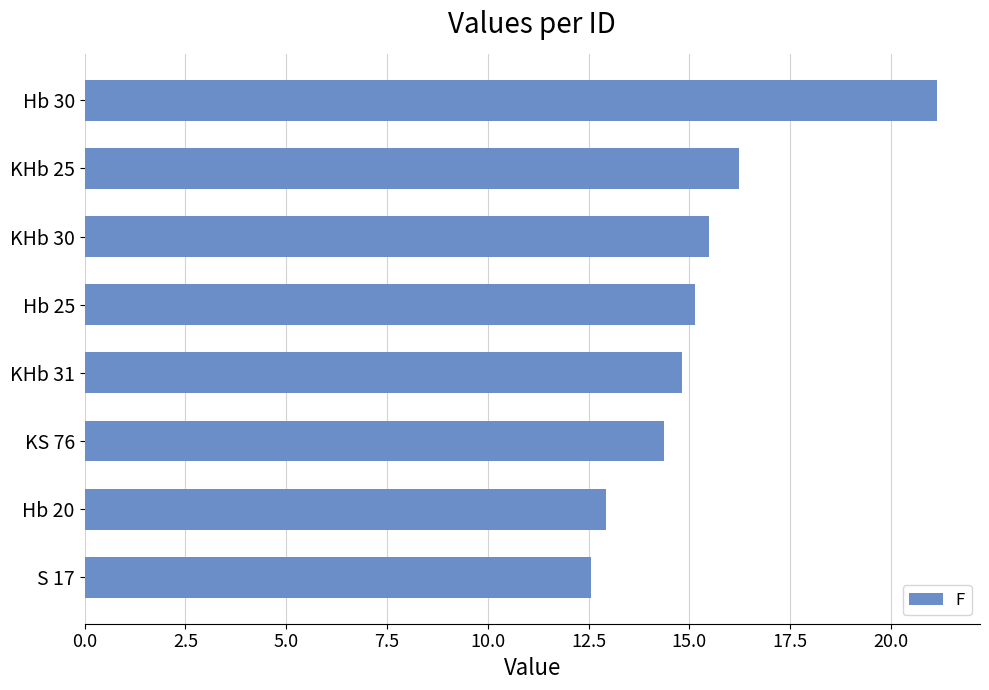

What is the label of the 1st bar from the top?

Hb 30